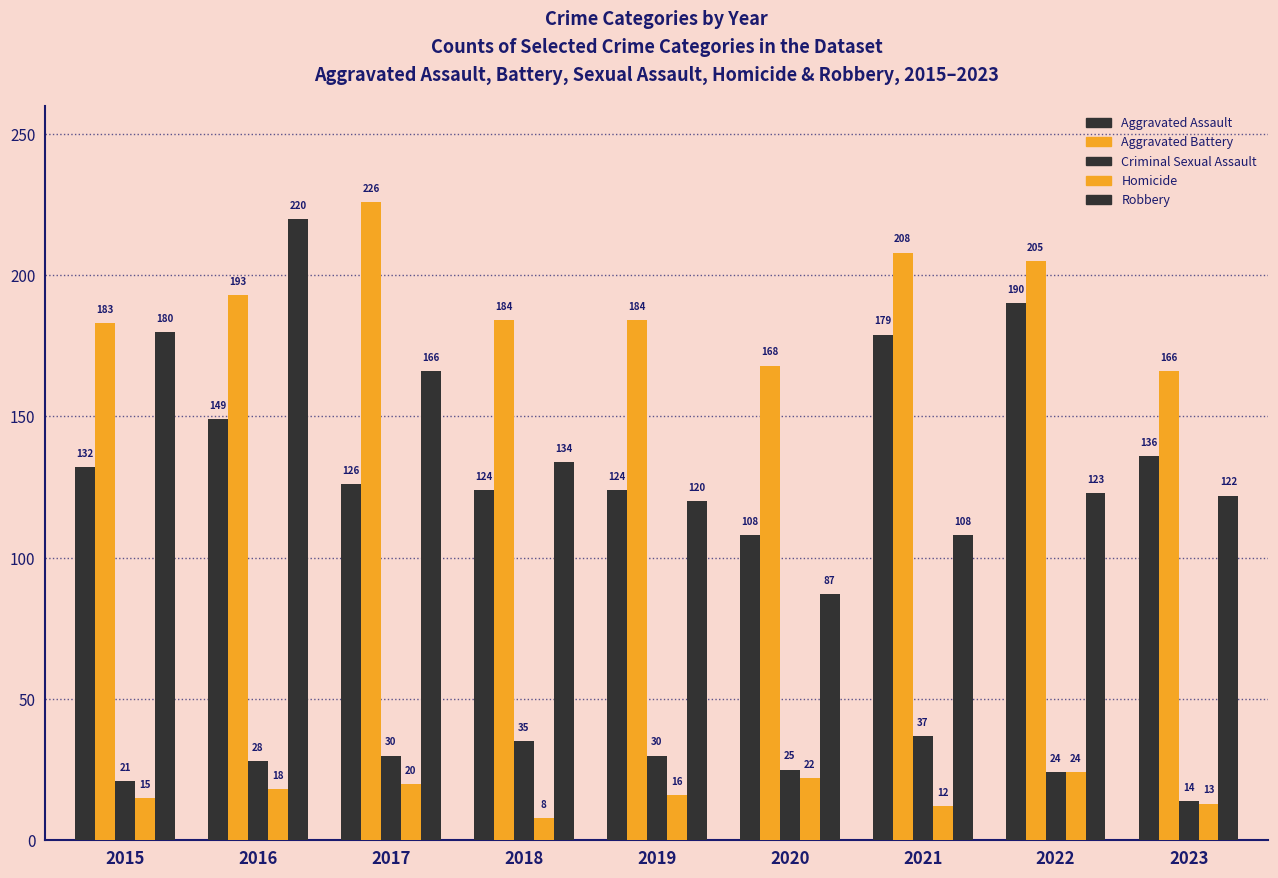

How many data points does each series have?

9